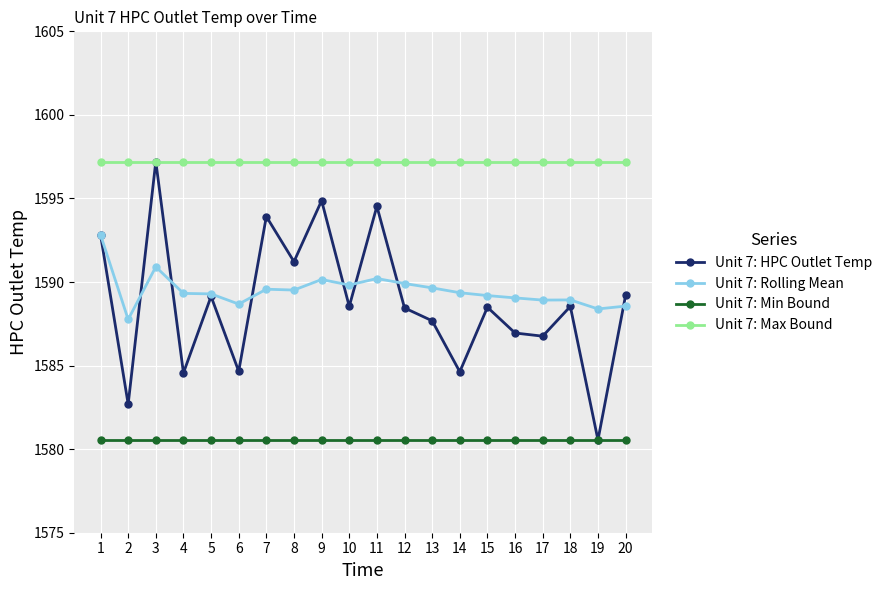

How many interior local valleys does the Unit 7: HPC Outlet Temp series have?

8